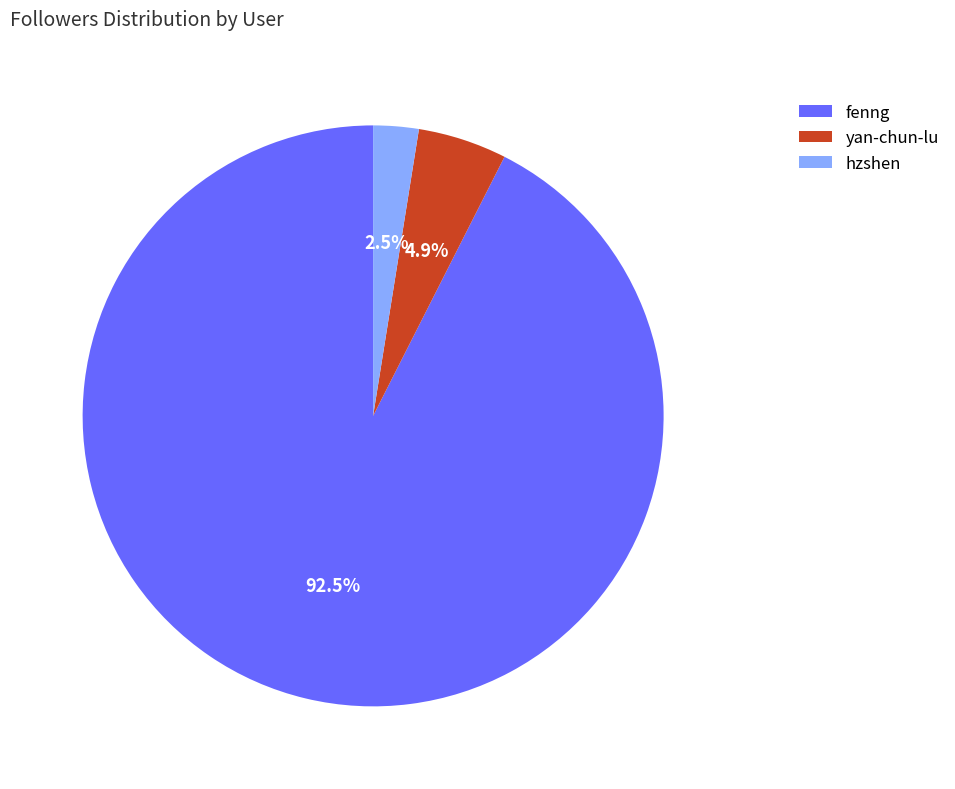

Which category has the smallest portion of the pie?

hzshen